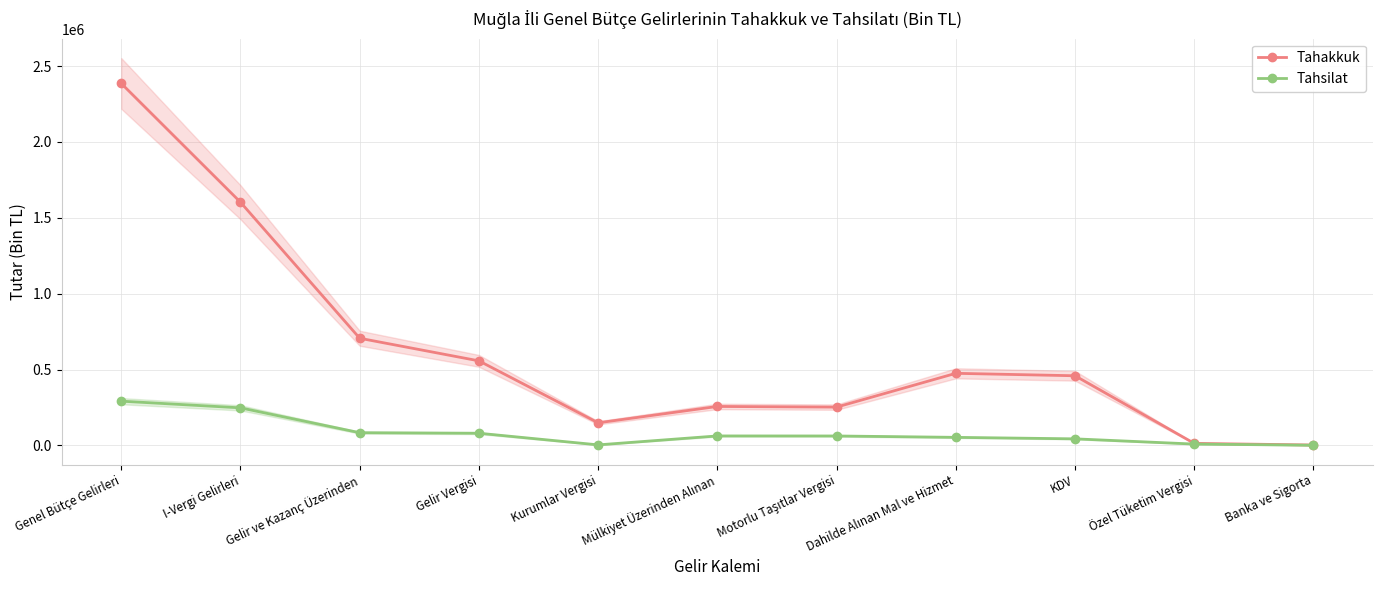

Rank the series at Mülkiyet Üzerinden Alınan from highest to lowest value.

Tahakkuk, Tahsilat